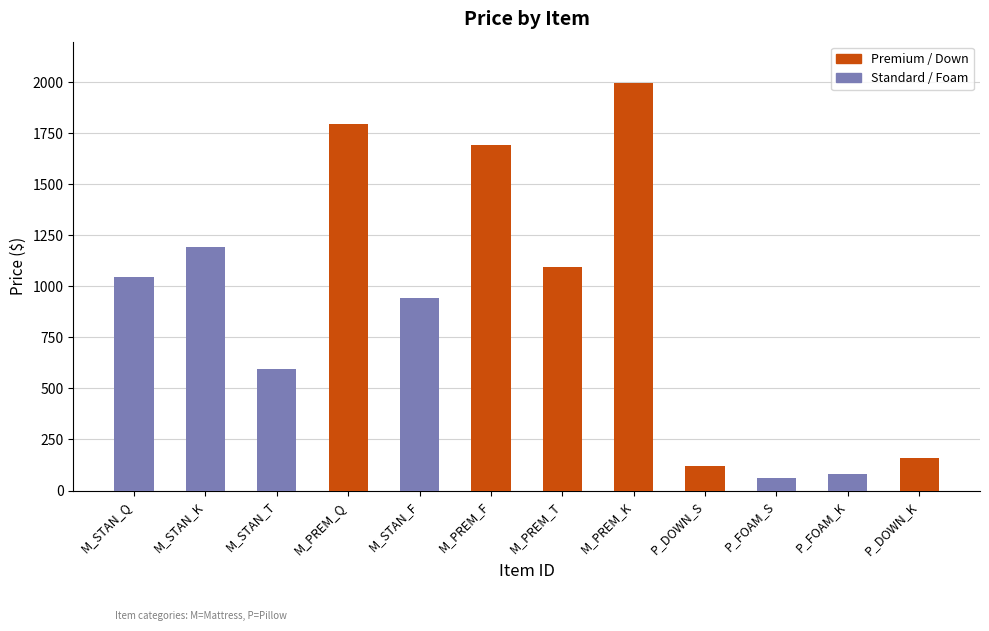

What is the average value?

898